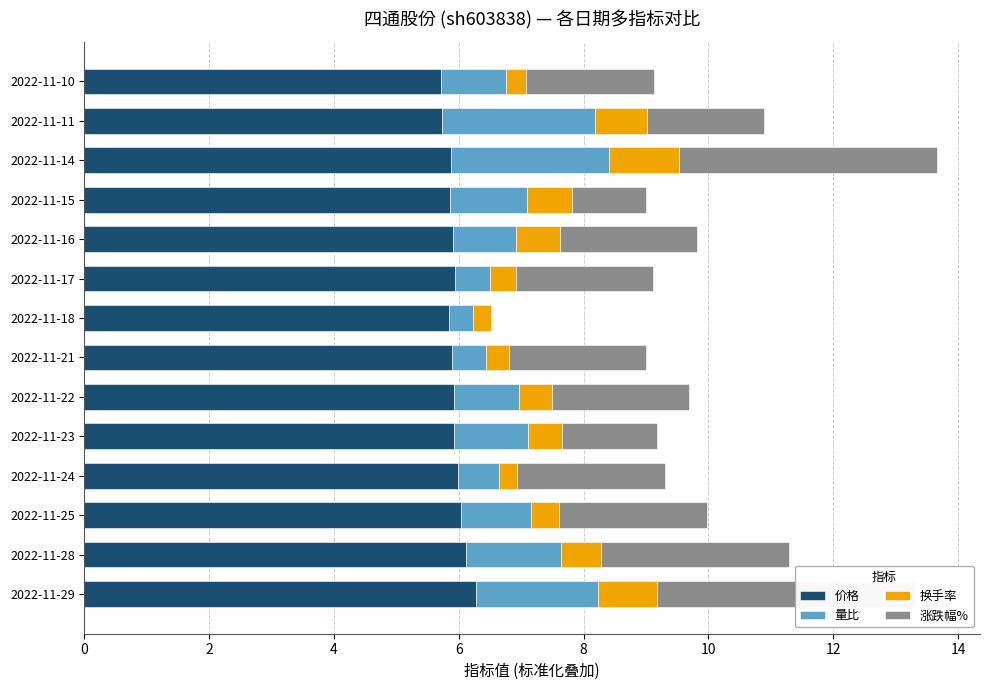

What is the total value across all series at 2022-11-23?

9.2